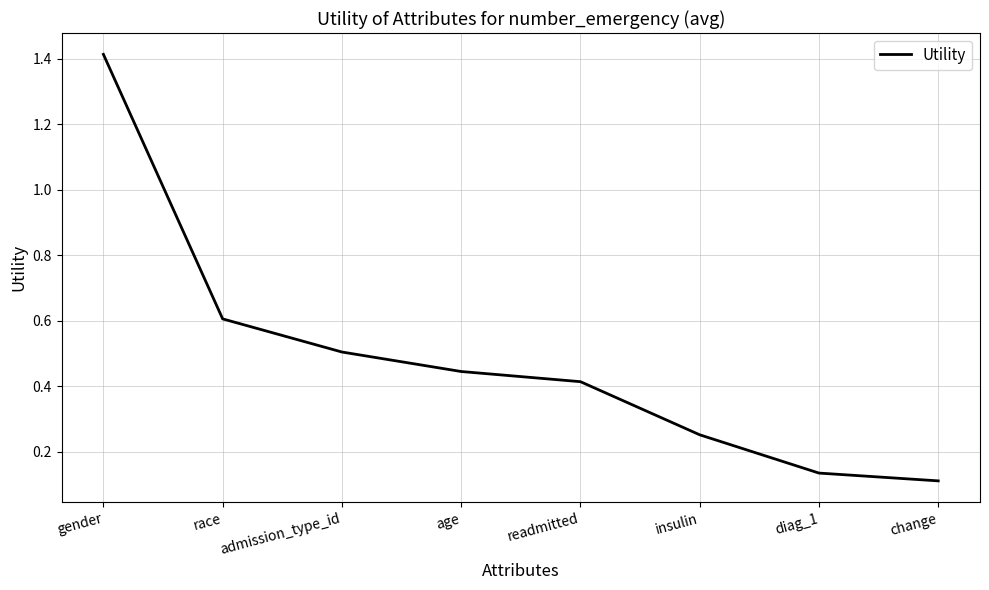

Count the number of categories in the chart.

8